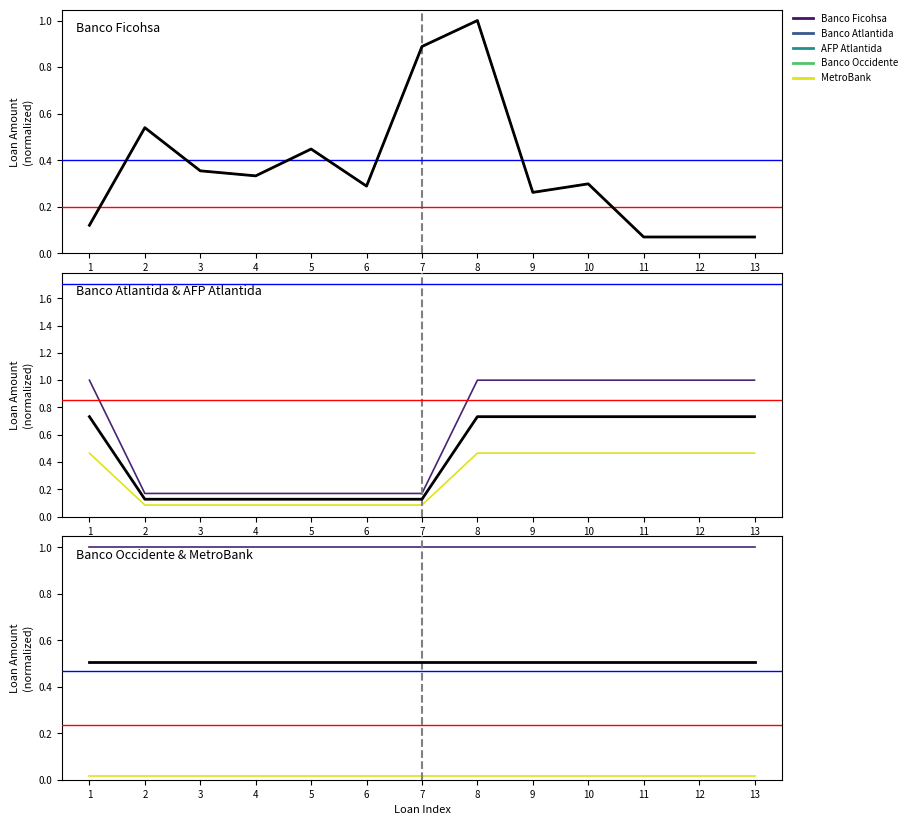

Reading left to right, extract all data points from this chart.

Banco Ficohsa: 1=0.1	2=0.5	3=0.4	4=0.3	5=0.4	6=0.3	7=0.9	8=1.0	9=0.3	10=0.3	11=0.1	12=0.1	13=0.1
Banco Atlantida: 1=1.0	2=0.2	3=0.2	4=0.2	5=0.2	6=0.2	7=0.2	8=1.0	9=1.0	10=1.0	11=1.0	12=1.0	13=1.0
AFP Atlantida: 1=0.5	2=0.1	3=0.1	4=0.1	5=0.1	6=0.1	7=0.1	8=0.5	9=0.5	10=0.5	11=0.5	12=0.5	13=0.5
Banco Occidente: 1=1.0	2=1.0	3=1.0	4=1.0	5=1.0	6=1.0	7=1.0	8=1.0	9=1.0	10=1.0	11=1.0	12=1.0	13=1.0
MetroBank: 1=0.0	2=0.0	3=0.0	4=0.0	5=0.0	6=0.0	7=0.0	8=0.0	9=0.0	10=0.0	11=0.0	12=0.0	13=0.0